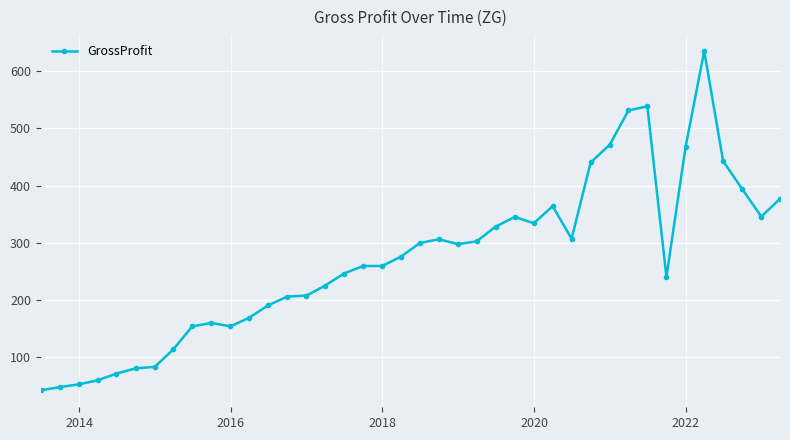

True or false: there are more than 1 points higher than both neighbors.

True